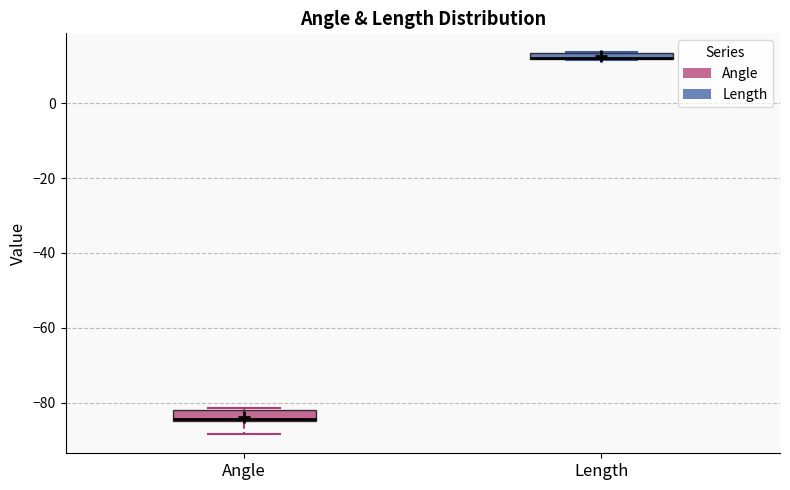

Where is the lower edge of the box for Angle on the y-axis? The values are not printed on the chart, so give them approximately, as read against the axis.

-84